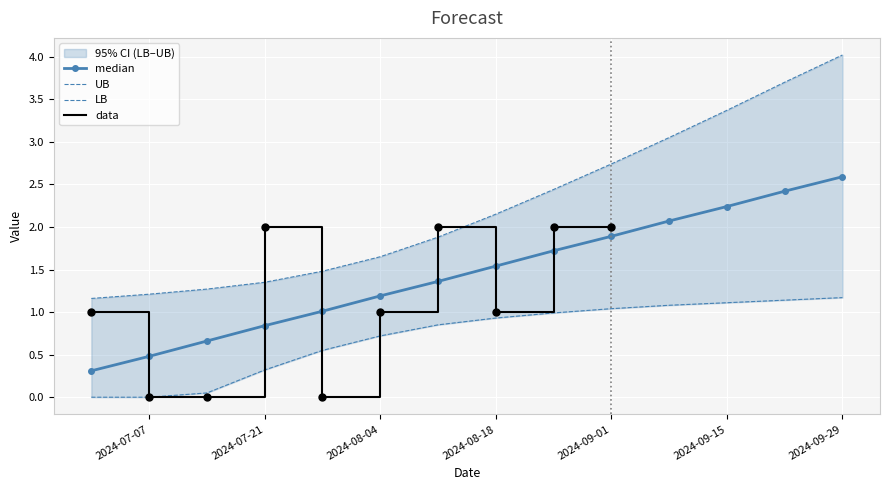

At how many categories does at least one series exceed 0?

14